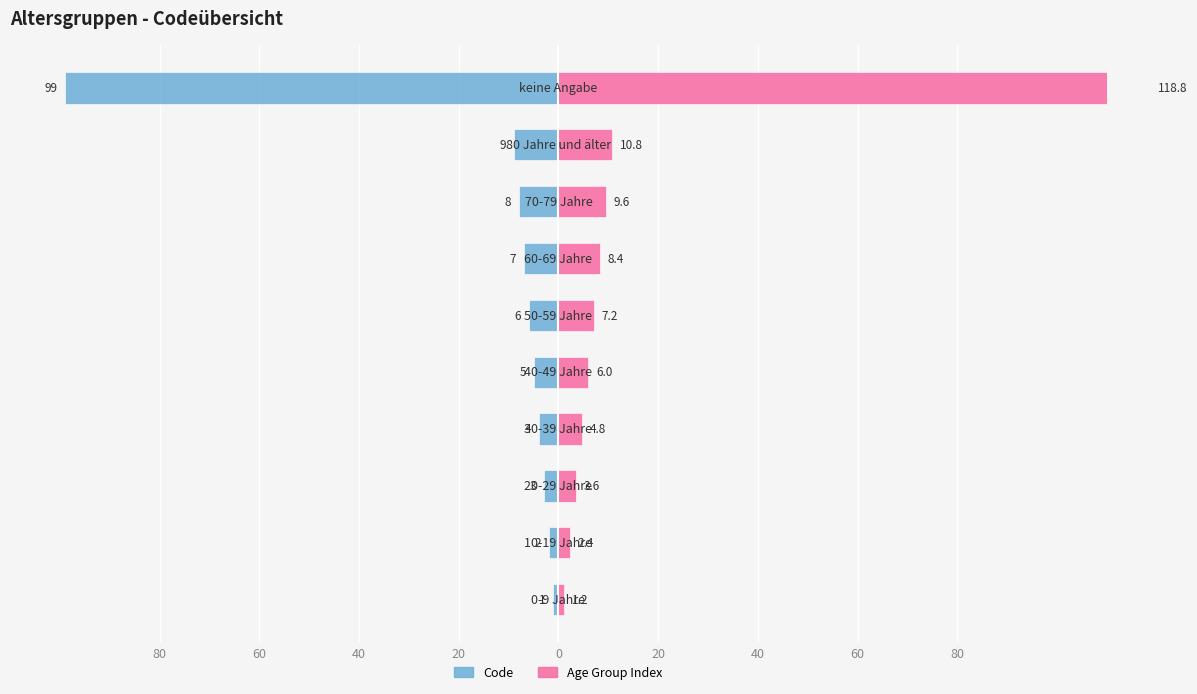

What is the spread (max minus min) of values at 60?

4.4